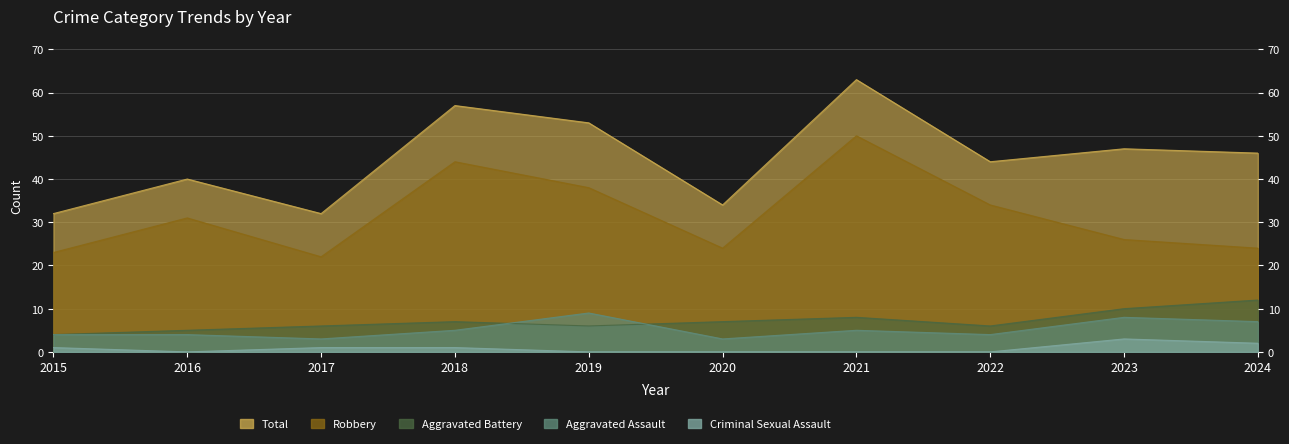

What is the value of the Total point at the 9th from the left?

47